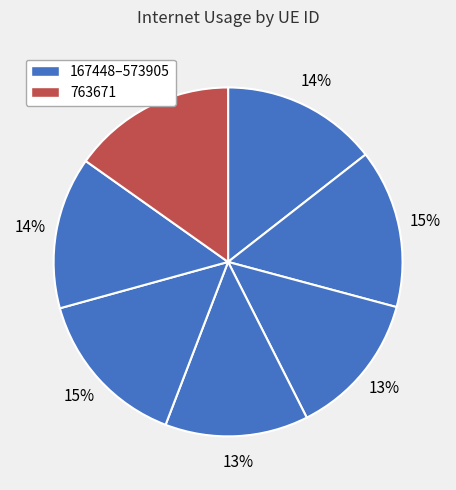

How many segments does this pie chart have?

7